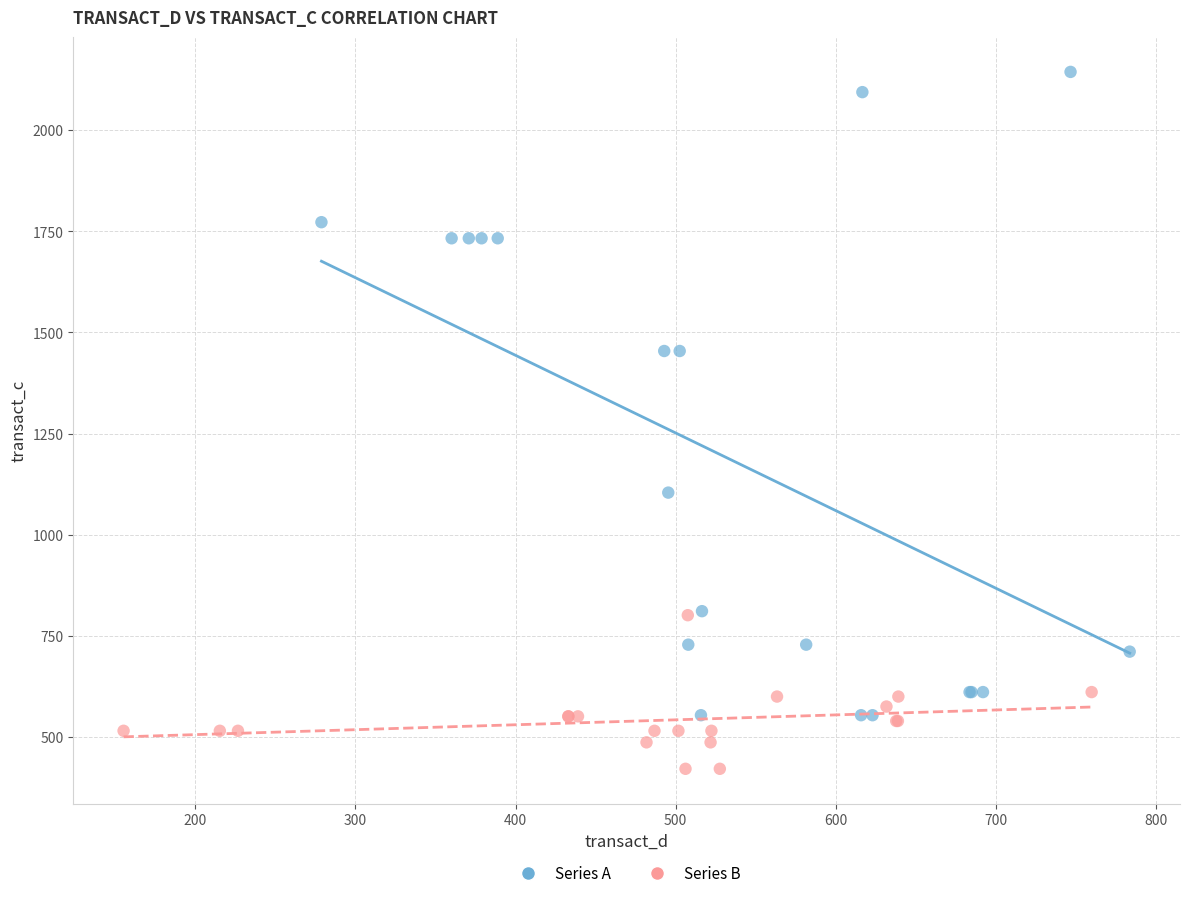

What are all the series names shown in the legend?

Series A, Series B